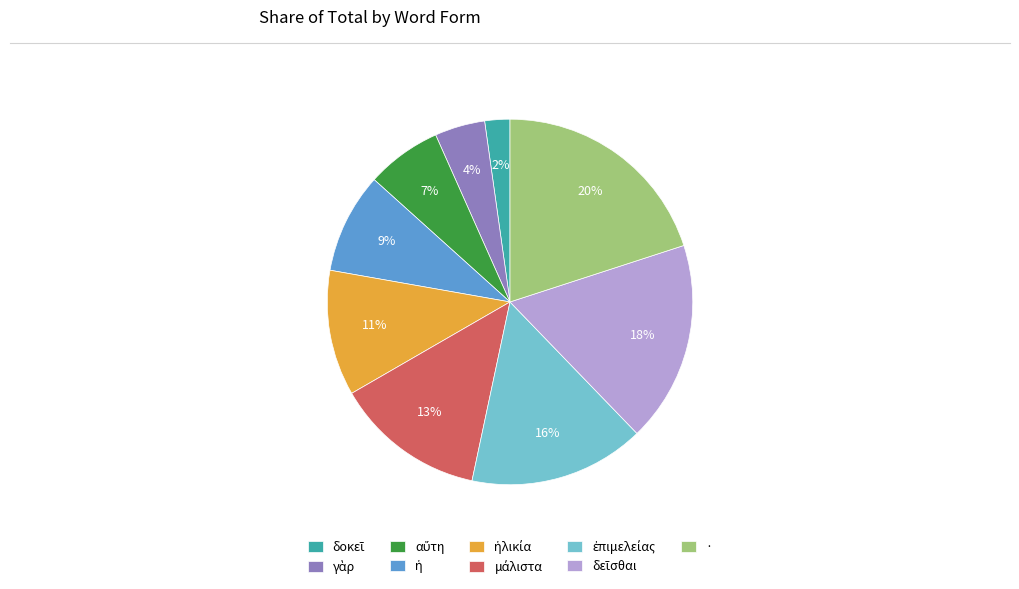

What is the largest slice in the pie chart?

·